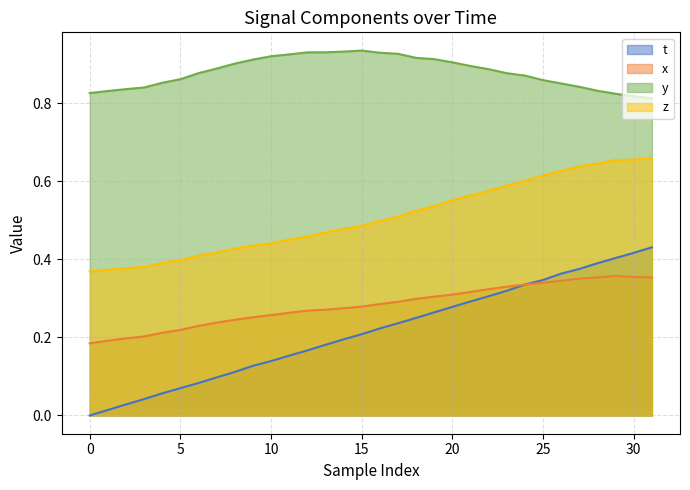

Which series has the largest range (max minus min)?

t